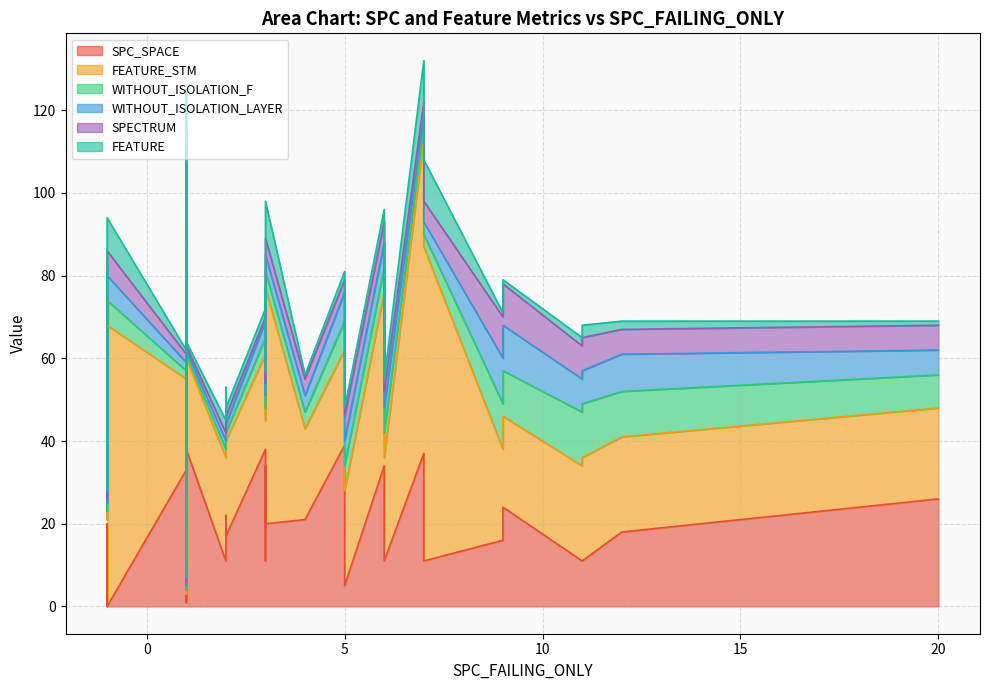

At how many categories does at least one series exceed 25?

19